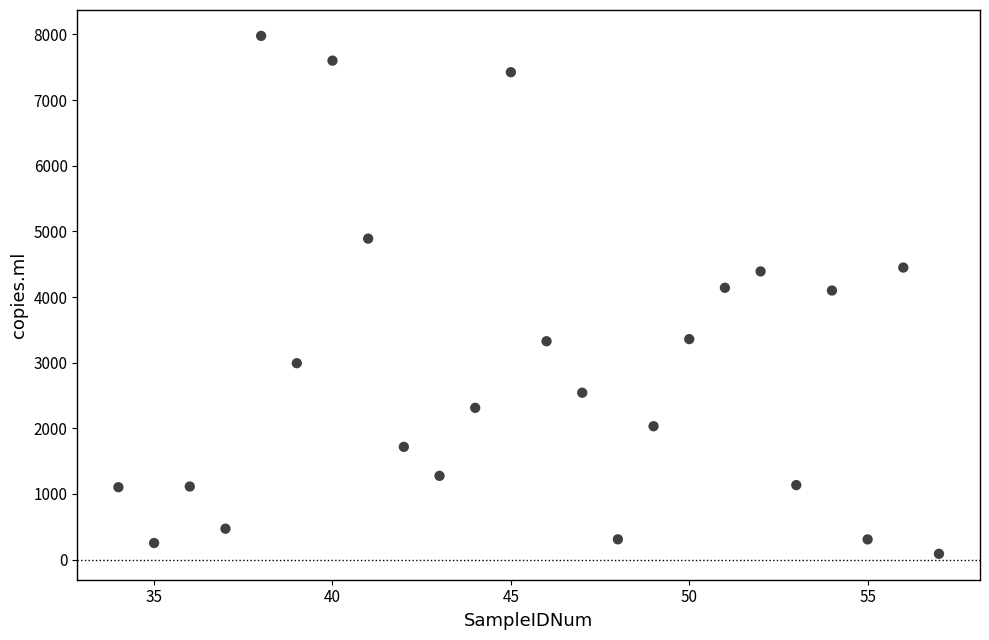

What is the range of Y values (max minus min)?

7887.7